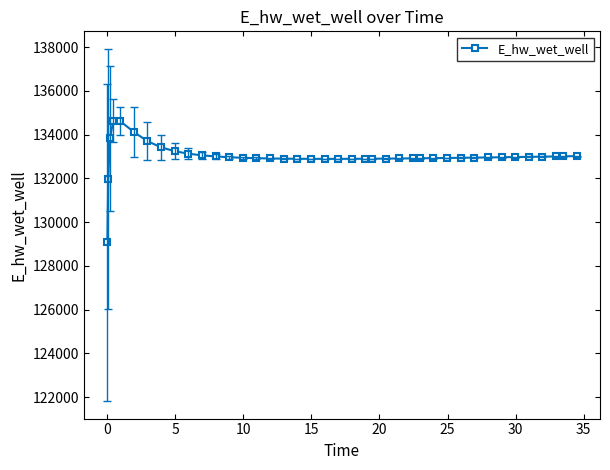

What is the maximum value shown in the chart?

134627.9